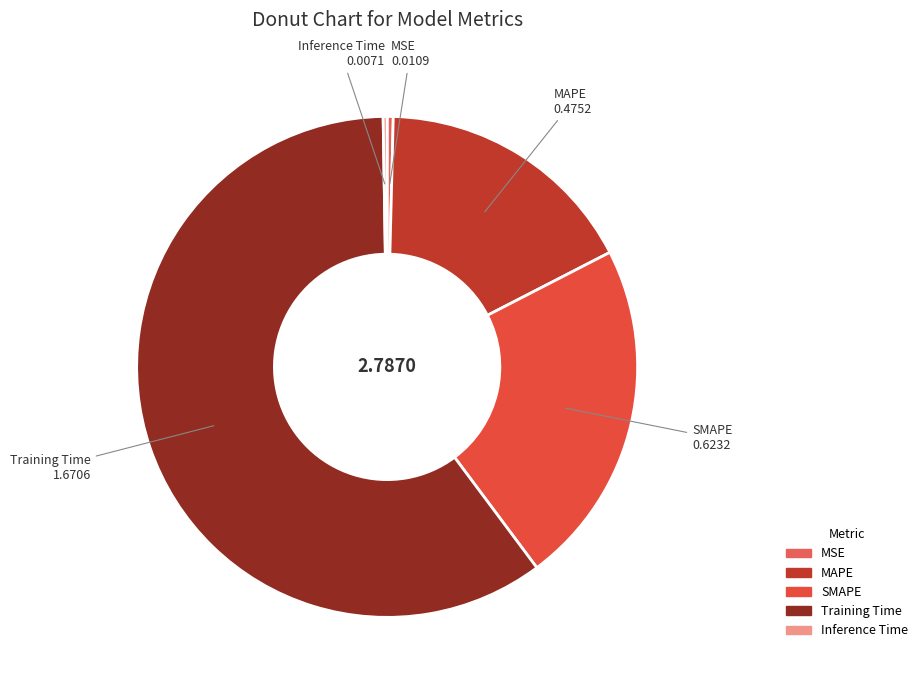

Combined, do Training Time and SMAPE account for over 50%?

Yes